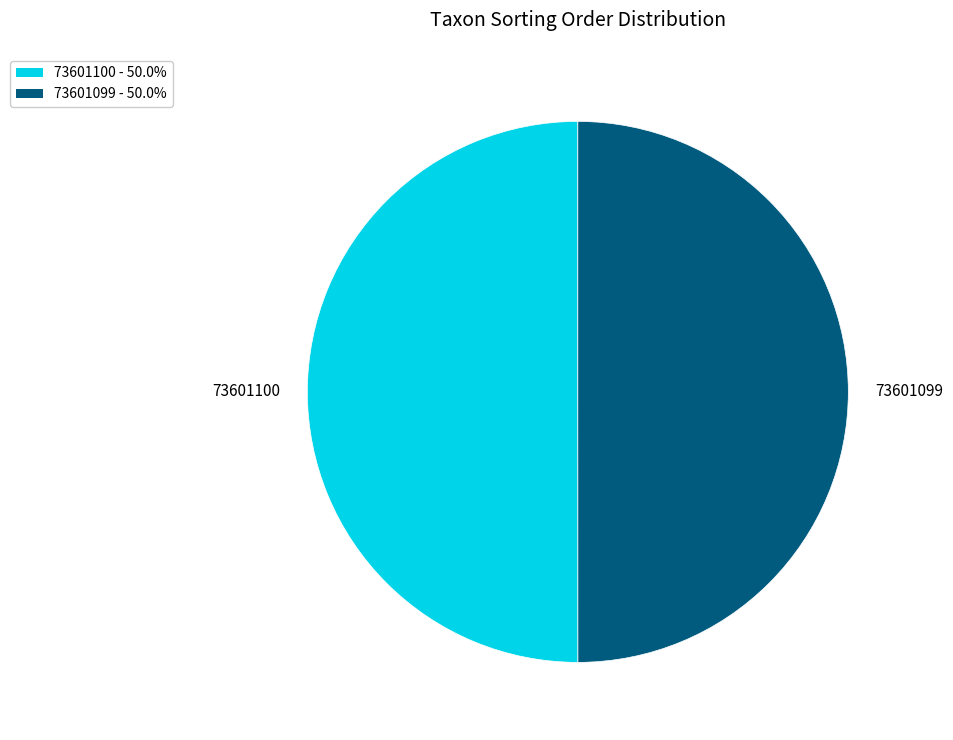

What is the ratio of the value at 73601100 to the value at 73601099?

1.0